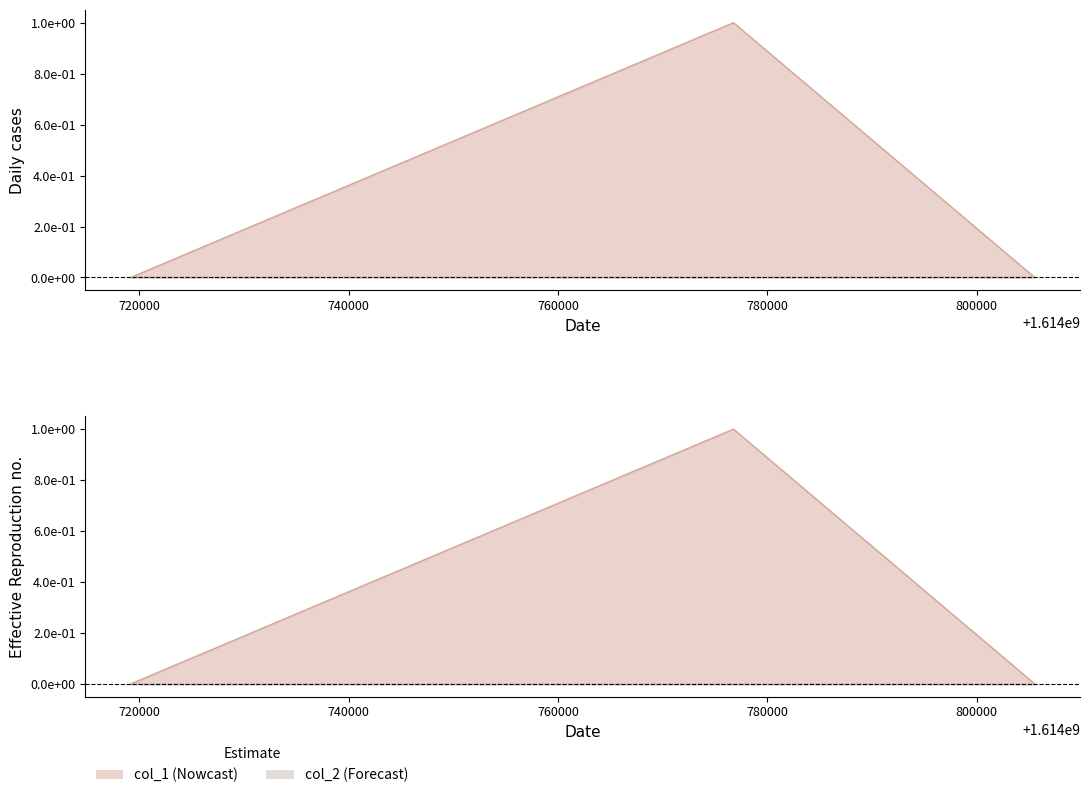

How many lines are shown in the chart?

1